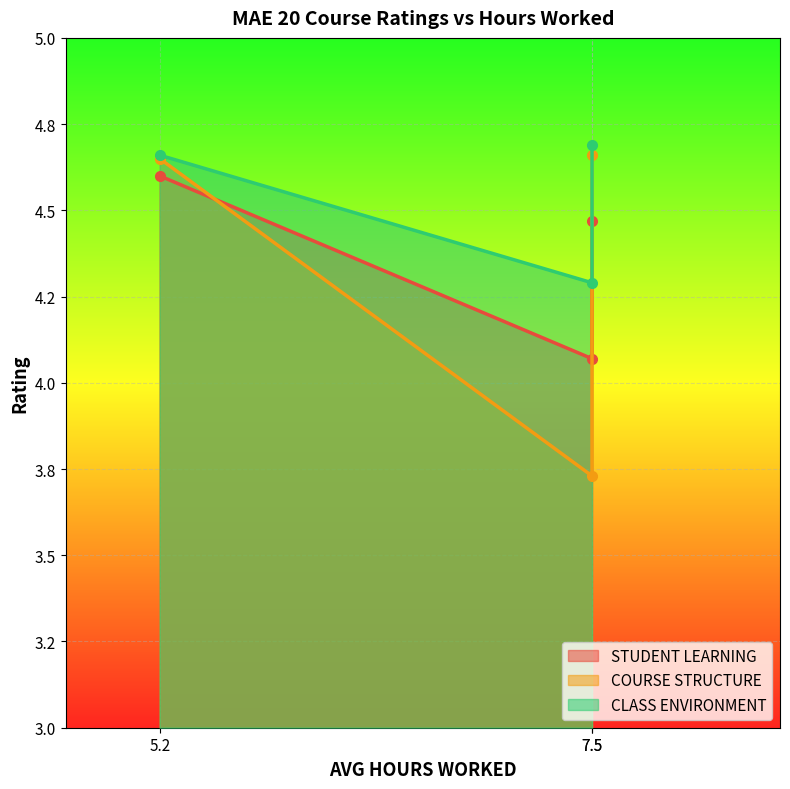

Rank the categories by STUDENT LEARNING value from lowest to highest.

7.5, 7.5, 5.2